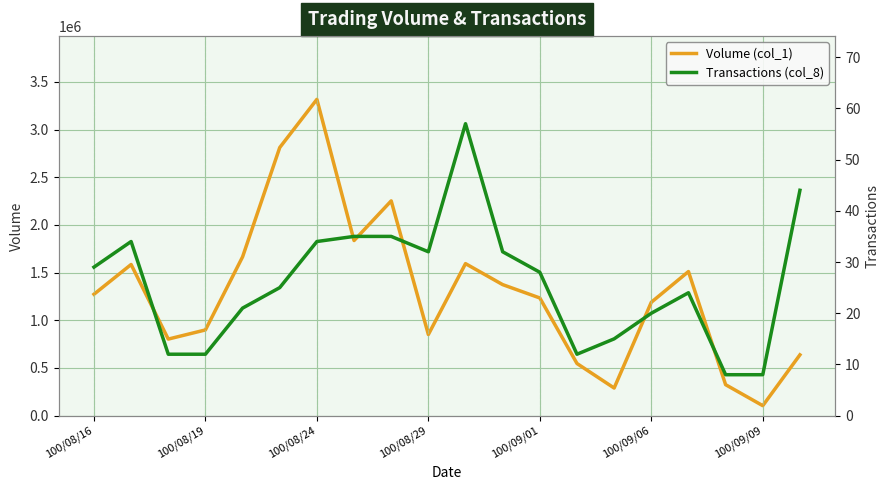

What is the highest value of the Volume (col_1) series?

3316000